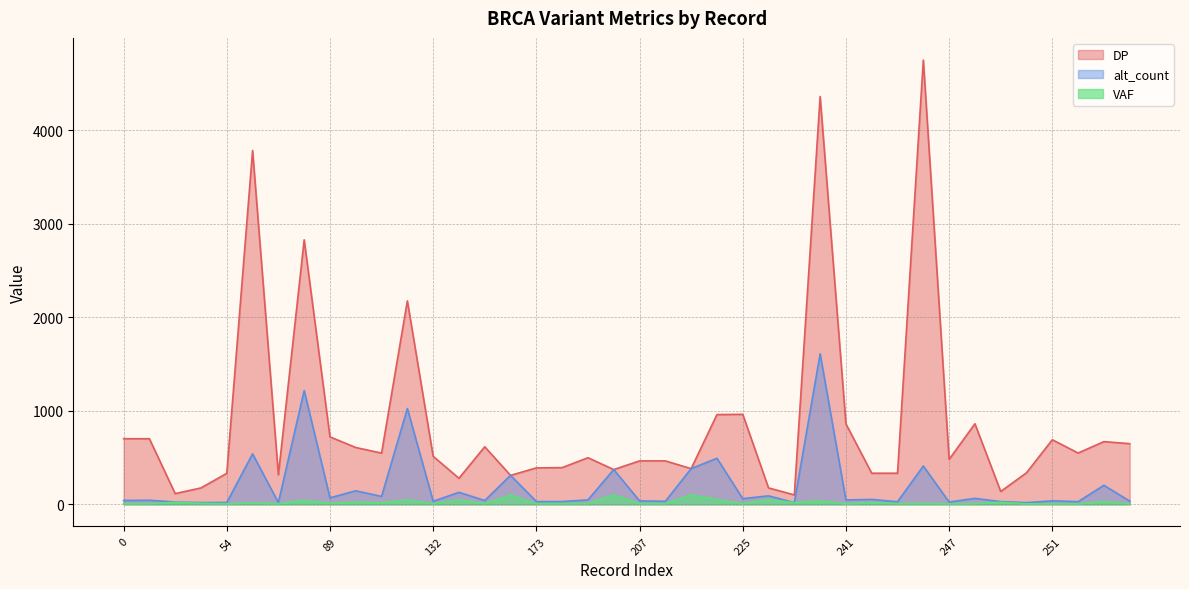

In VAF, how many points are higher than both neighbors (excluding endpoints)?

16